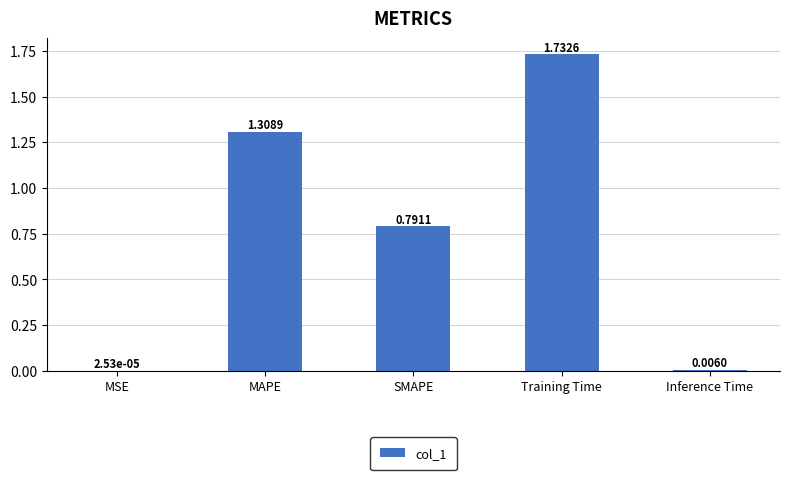

What is the sum of all values?

3.8